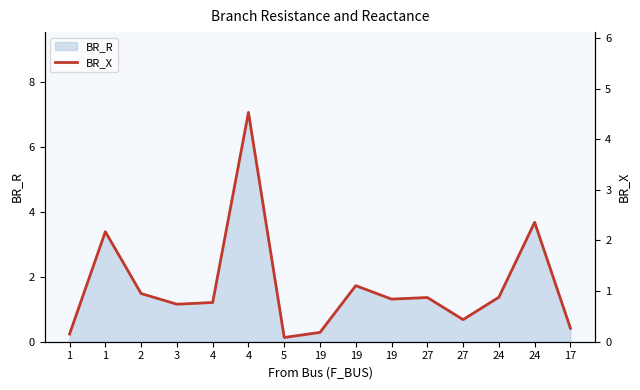

What is the value of the 15th point from the left?

0.3